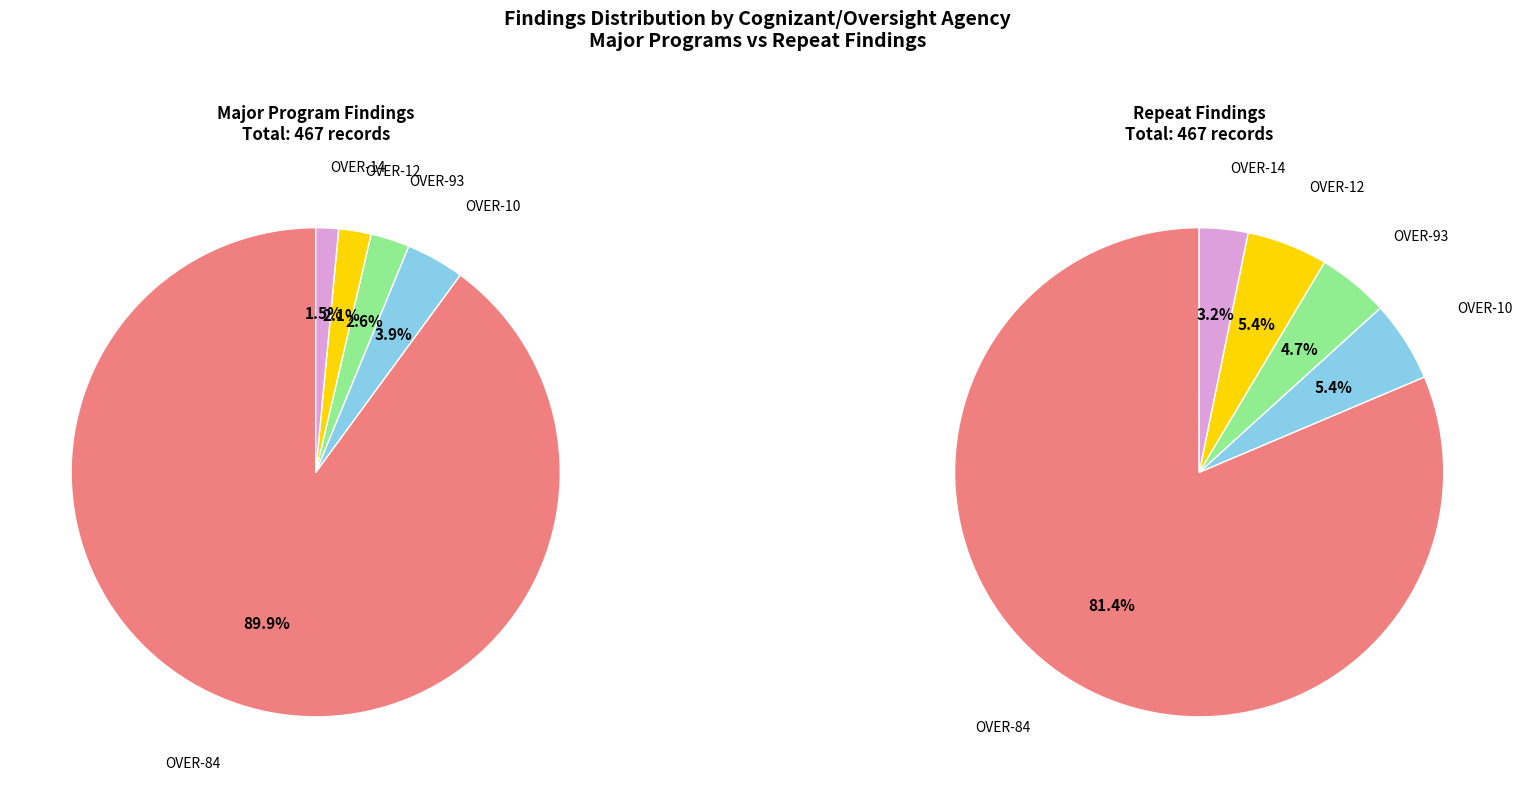

To the nearest percent, what percentage of the pie is OVER-14?

3%